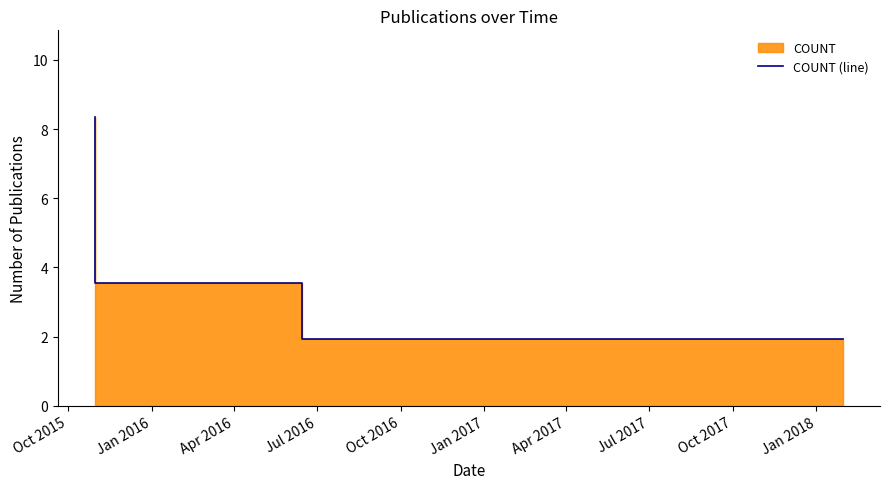

At which label is the value closest to 5?

Jan 2016